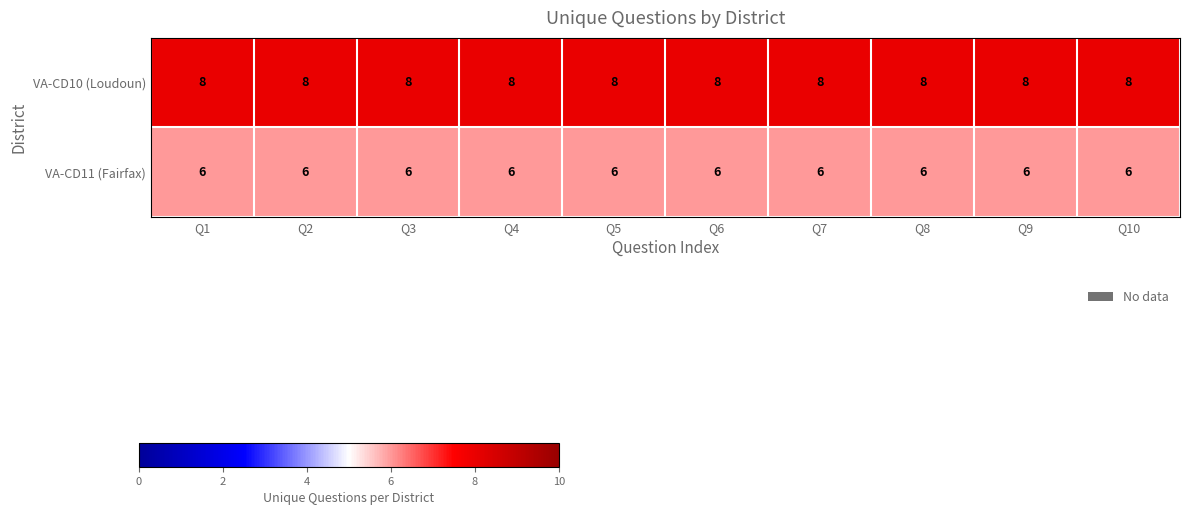

Rank the series by their average value, from lowest to highest.

VA-CD11 (Fairfax), VA-CD10 (Loudoun)